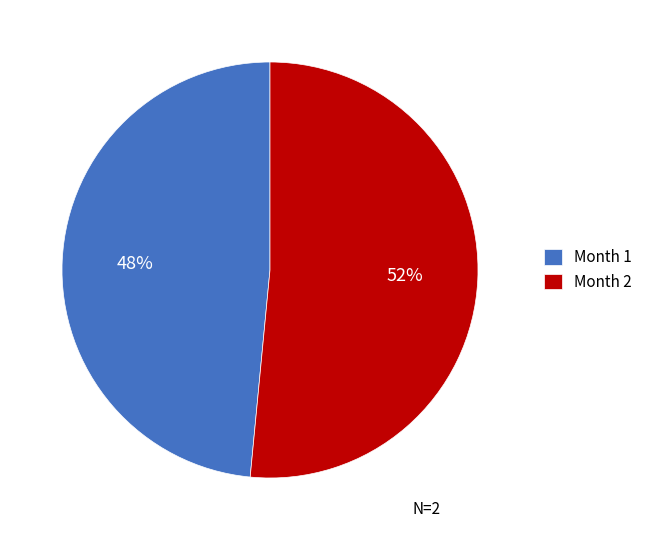

Count the number of slices in the pie.

2